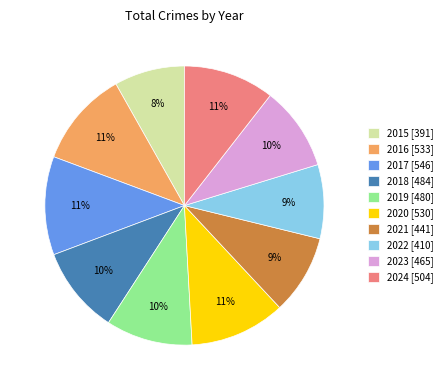

Between 2023 [465] and 2016 [533], which is larger?

2016 [533]